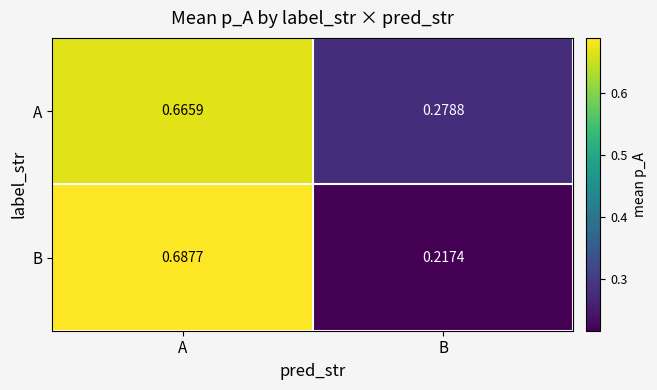

Which category has the lowest value across all series?

B